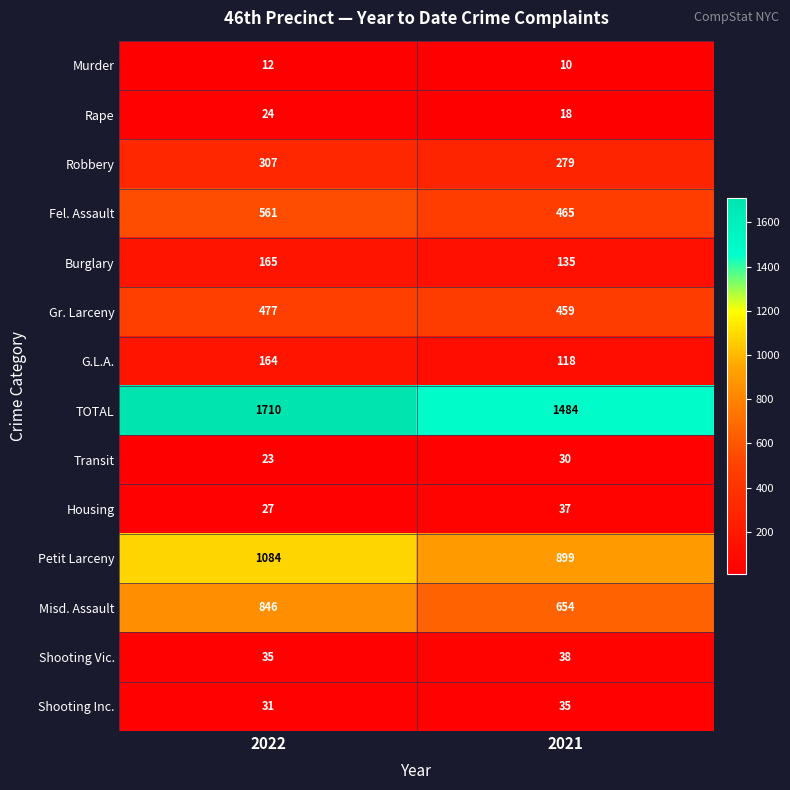

What is the minimum value shown in the chart?

10